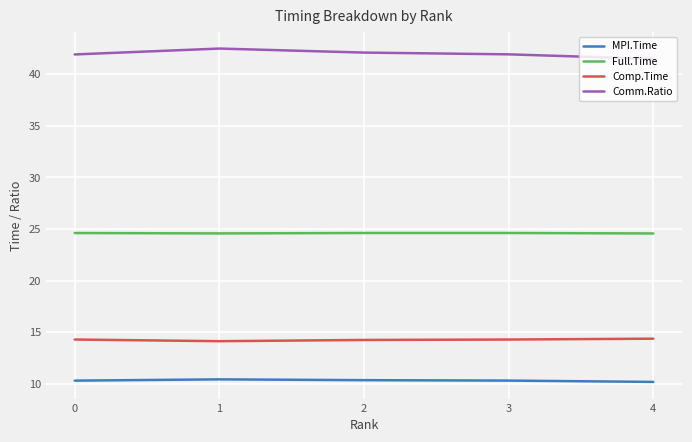

What is the lowest value of the Comm.Ratio series?

41.5